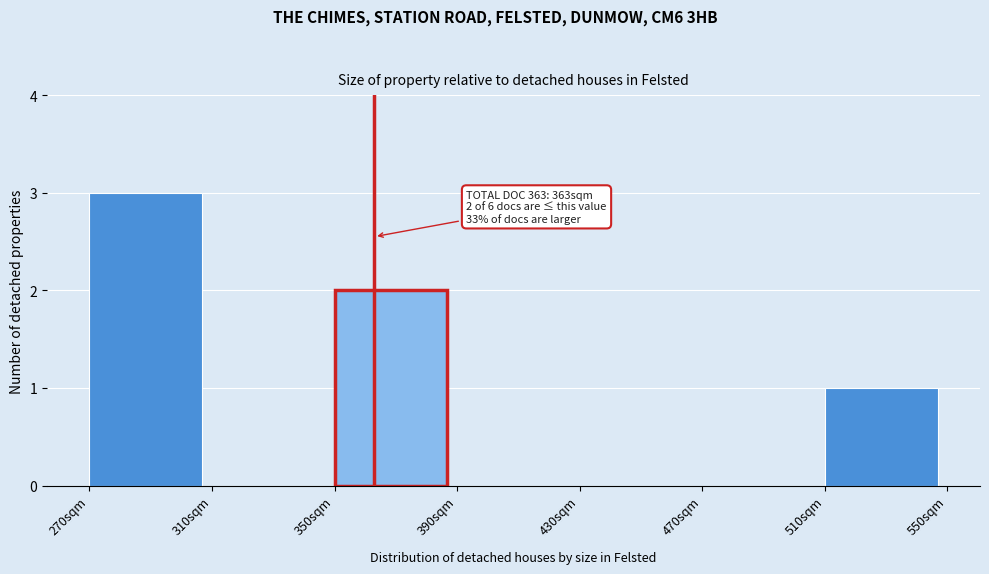

Over which range of the x-axis is the bar tallest?

270 to 310